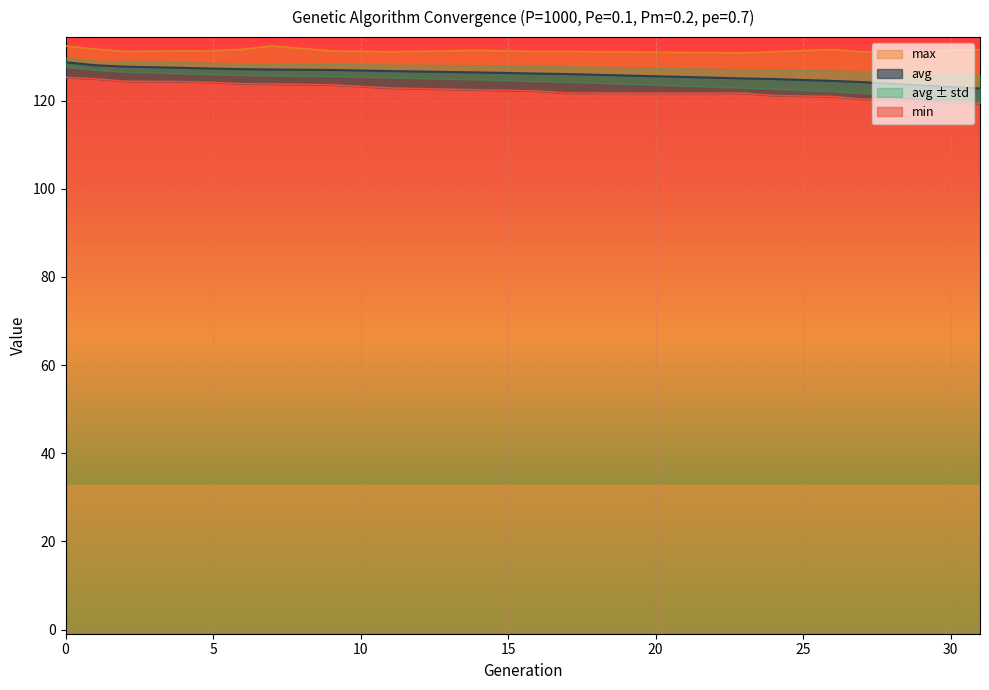

The value of max at 31 is 220.2. True or false?

False